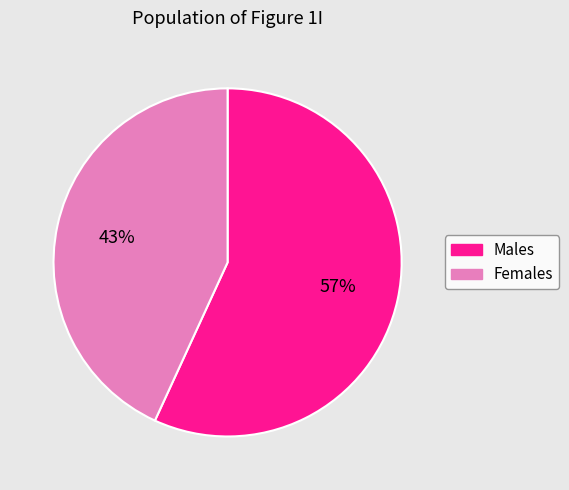

To the nearest percent, what is the average slice percentage?

50%